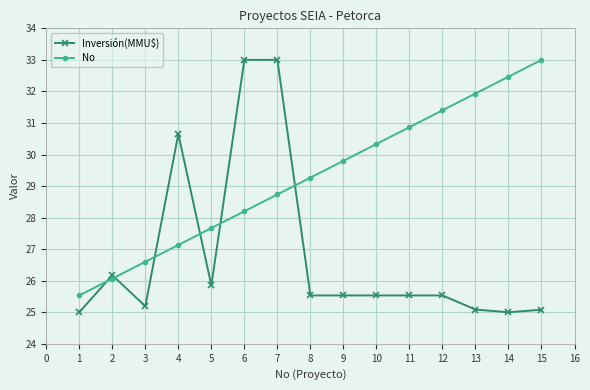

What is the spread (max minus min) of values at 9?

4.3